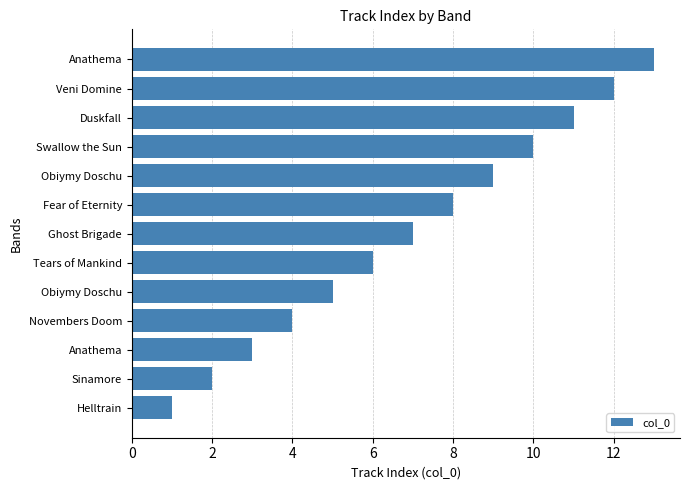

Are the bars horizontal?

Yes